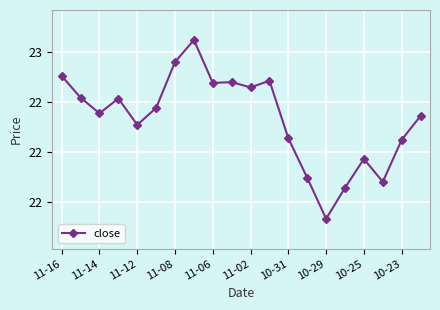

Does the chart have visible grid lines?

Yes